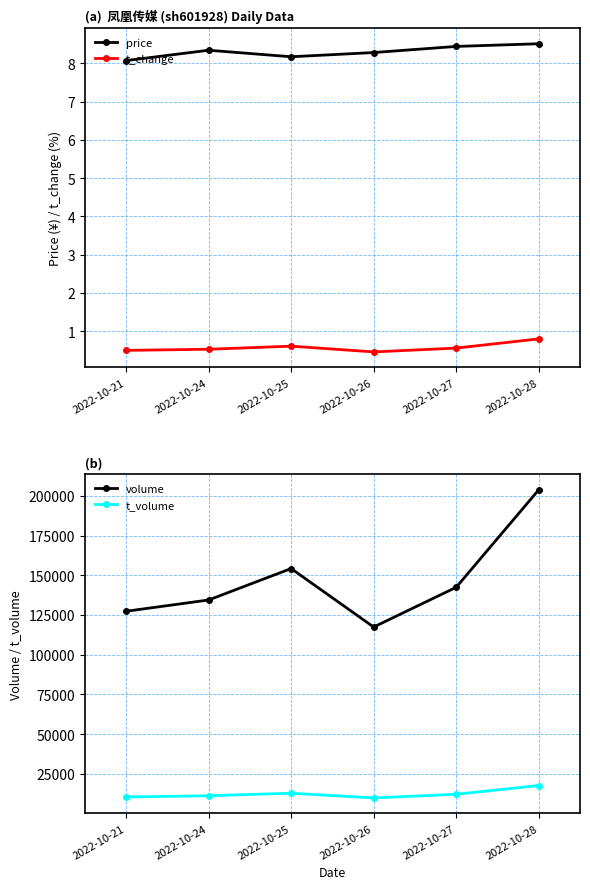

True or false: price and t_change intersect in this chart.

False